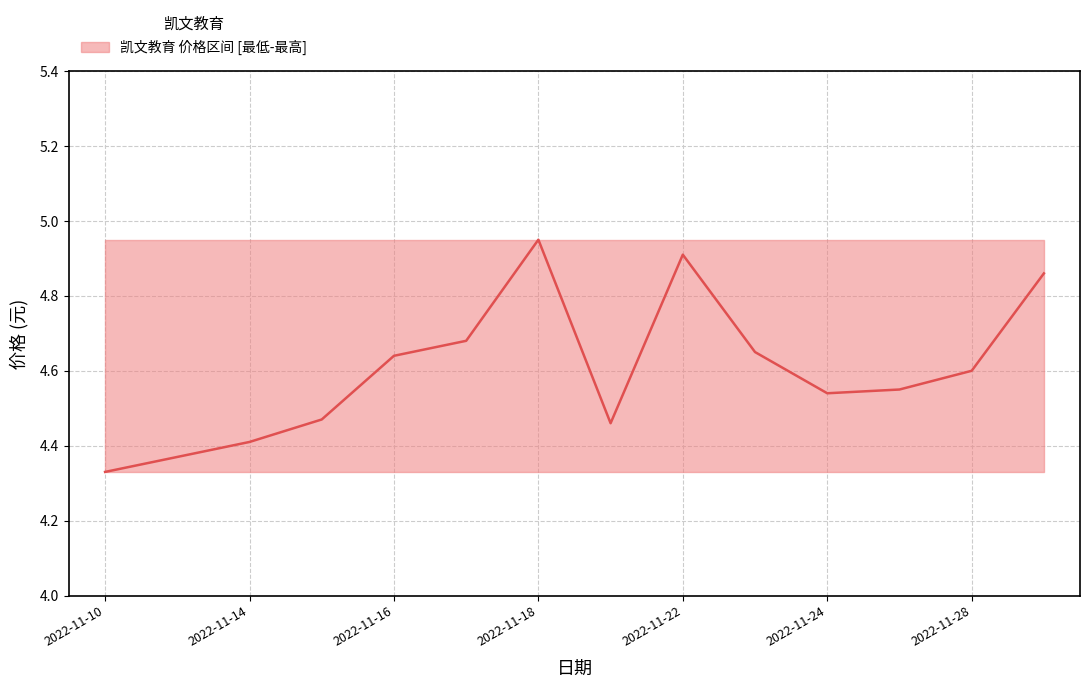

Reading left to right, what are all the values shown in this chart?

4.3	4.4	4.4	4.5	4.6	4.7	5.0	4.5	4.9	4.7	4.5	4.5	4.6	4.9